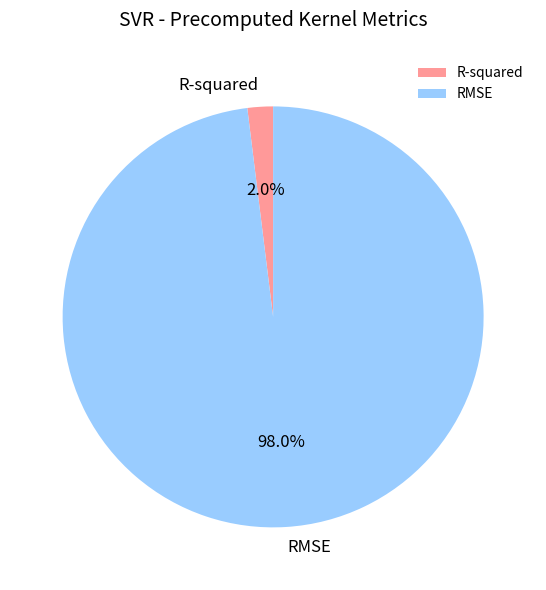

How many segments does this pie chart have?

2